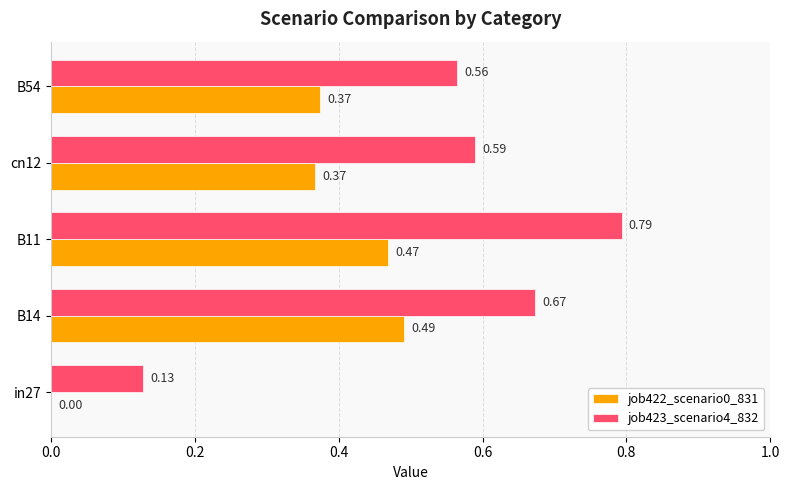

Between B14 and cn12, which series saw the biggest shift?

job422_scenario0_831